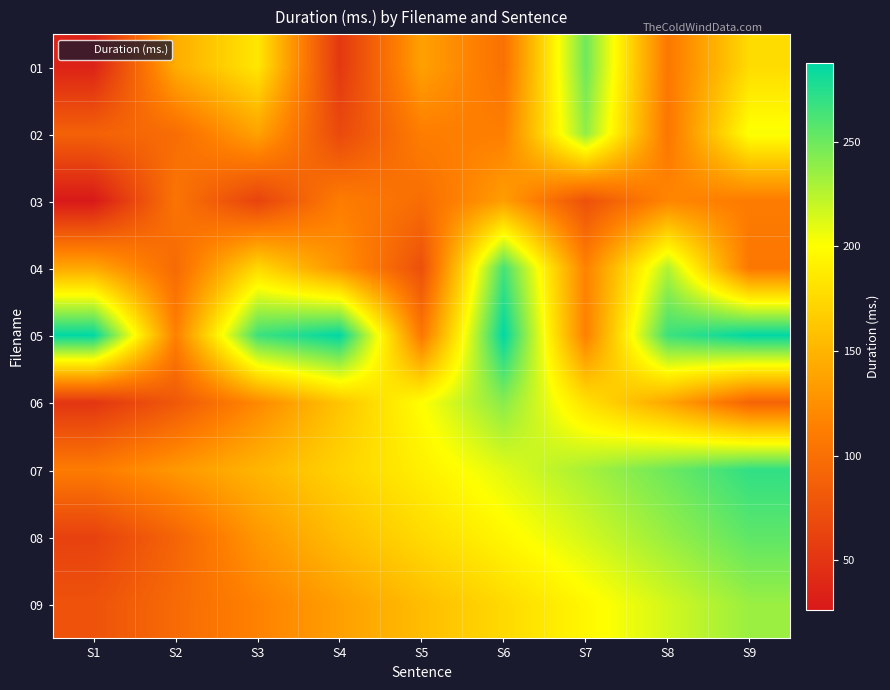

What is the minimum value shown in the chart?

26.3